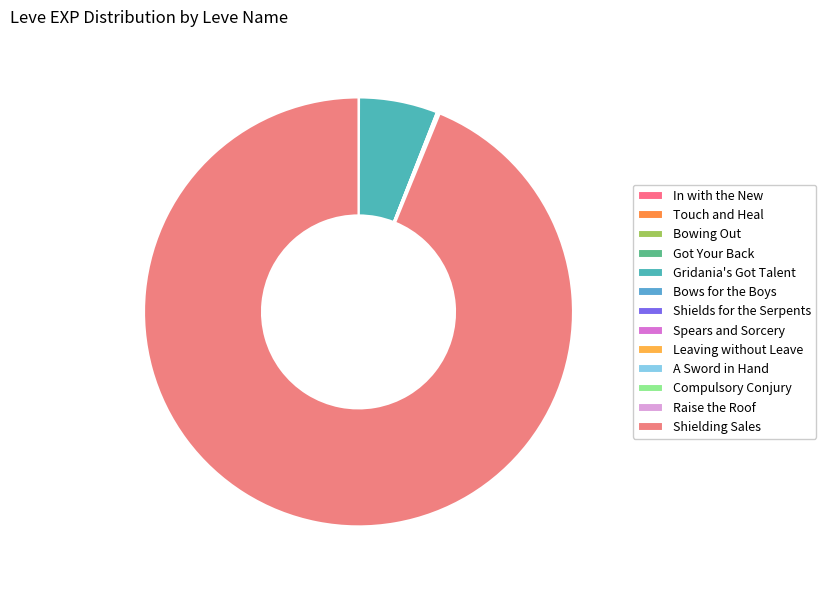

Count the number of slices in the pie.

13